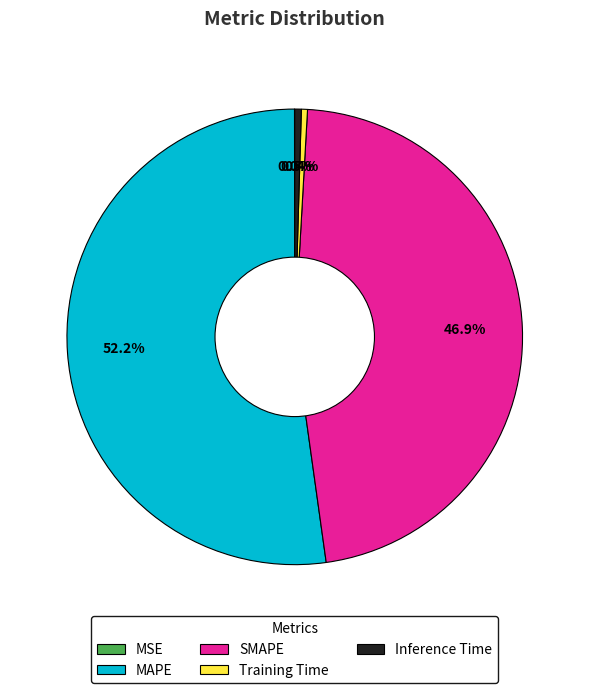

What portion of the pie excludes SMAPE?

53.1%